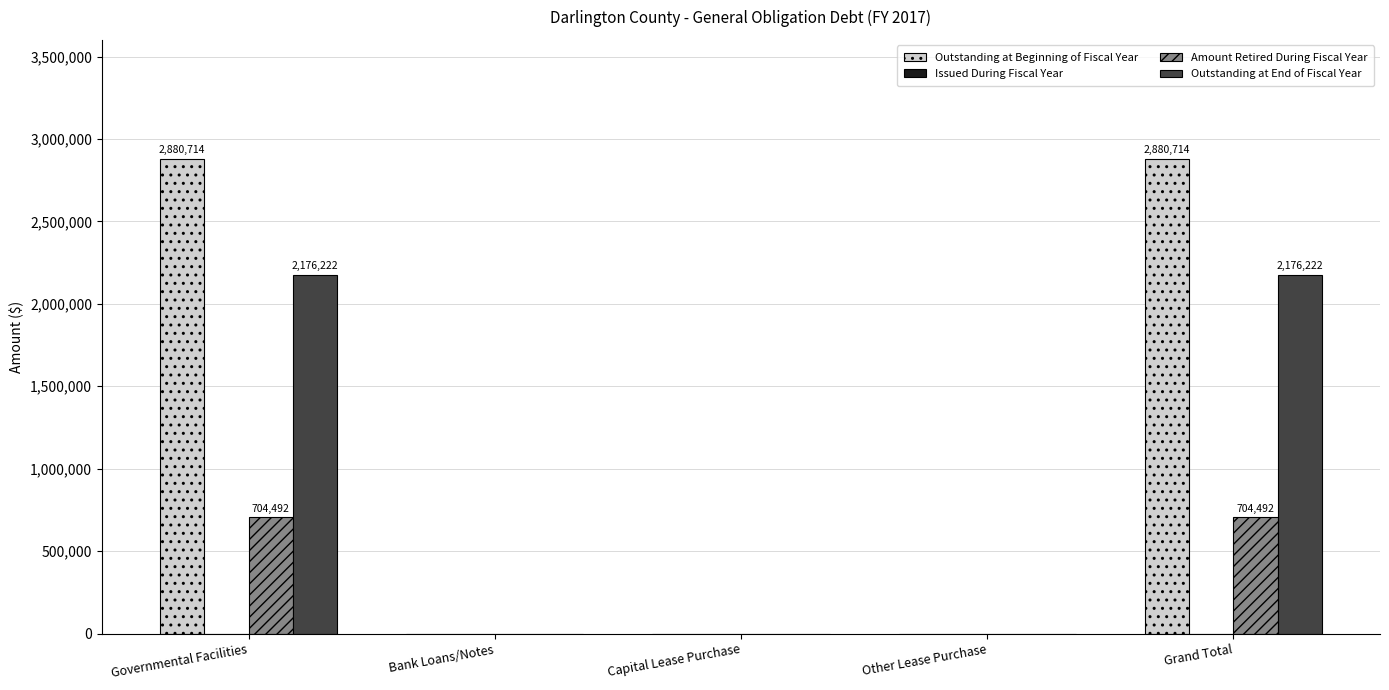

How many values in the Amount Retired During Fiscal Year series exceed 0?

2